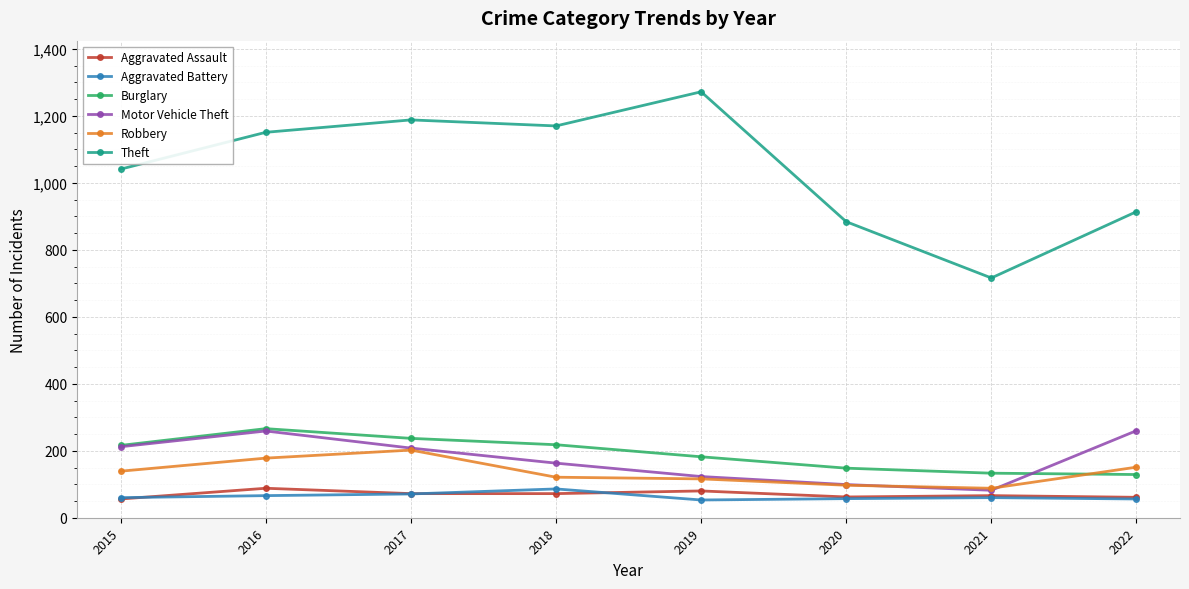

What is the maximum value shown in the chart?

1272